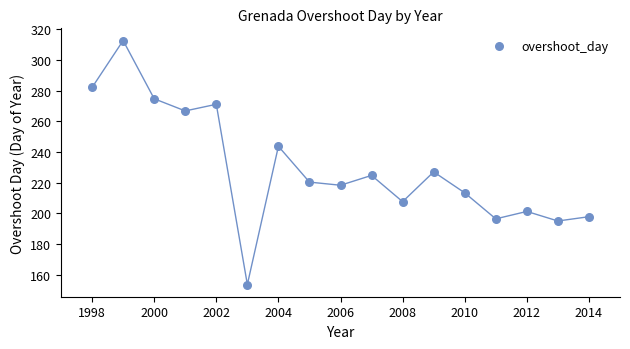

What Y value in the scatter plot is closest to 233?

227.1